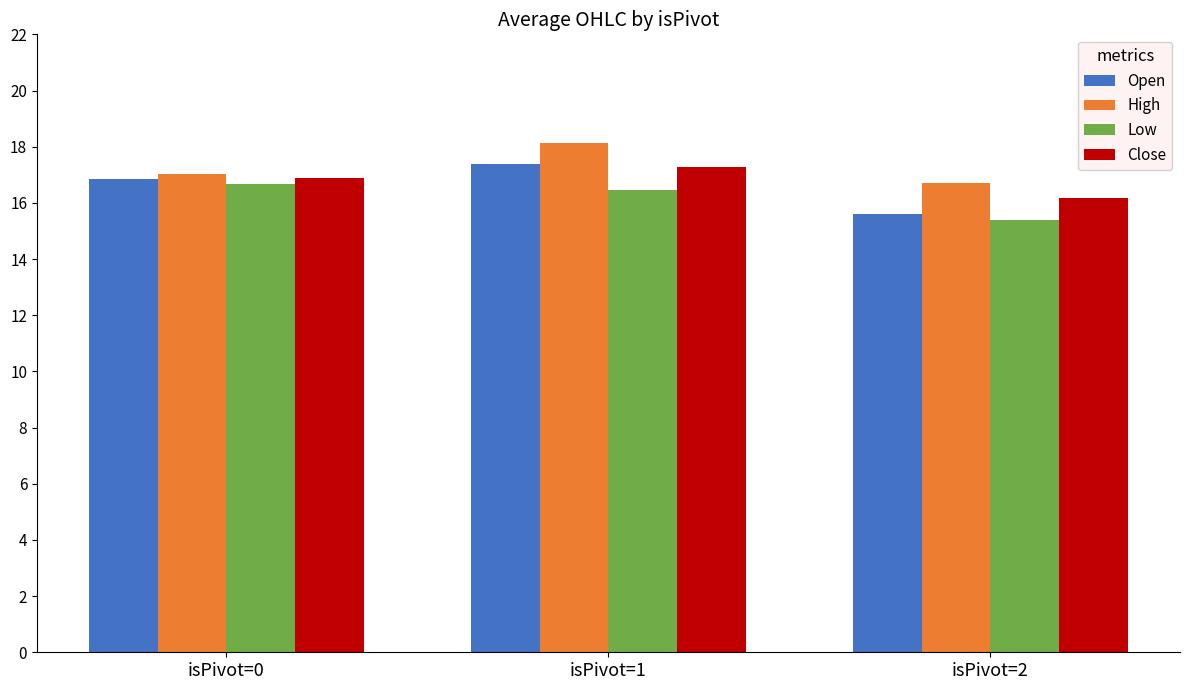

The value of Open at isPivot=1 is 17.4. True or false?

True